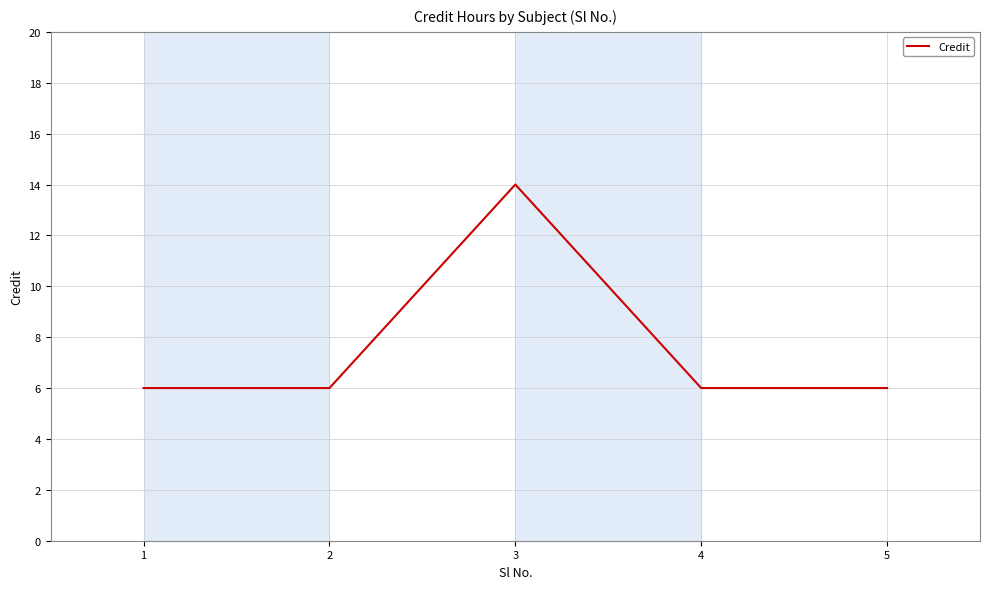

What is the sum of all values?

38